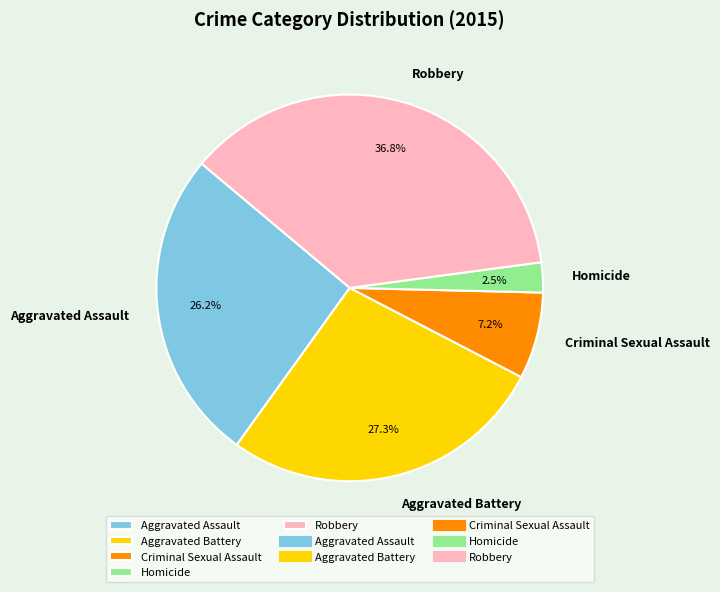

To the nearest percent, what is the average slice percentage?

20%